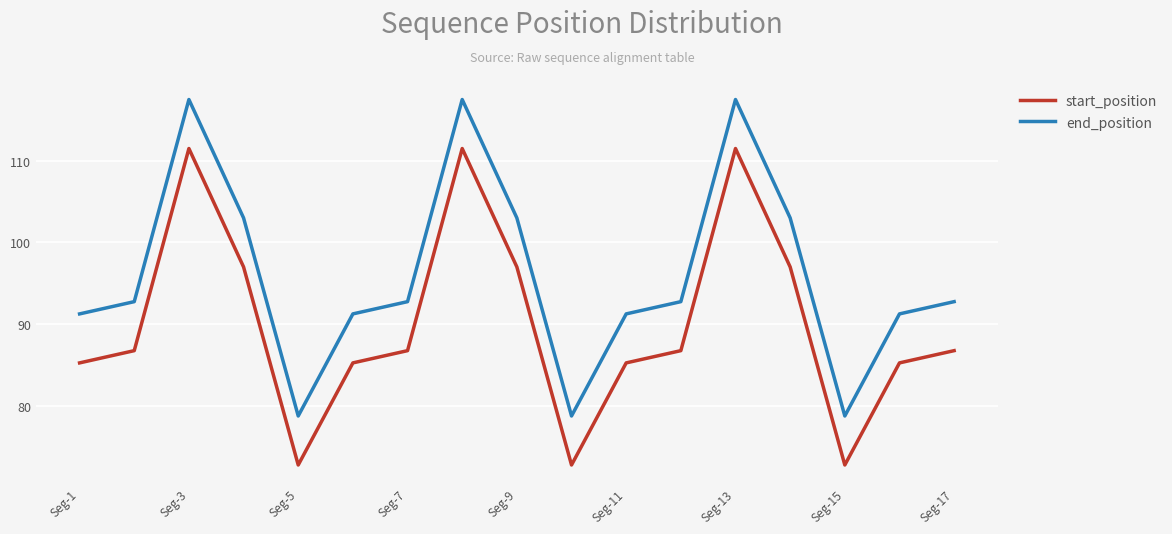

True or false: end_position and start_position cross at least once.

False